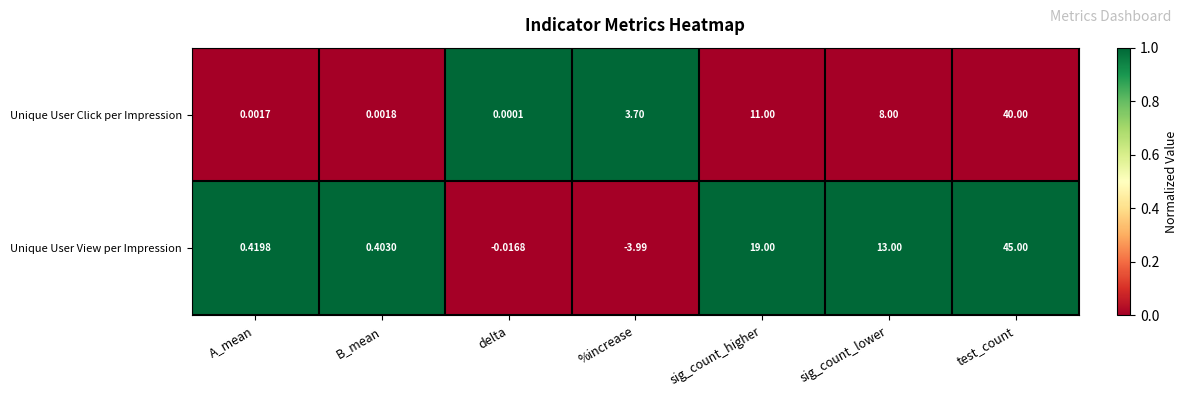

Rank the series at %increase from lowest to highest value.

Unique User View per Impression, Unique User Click per Impression